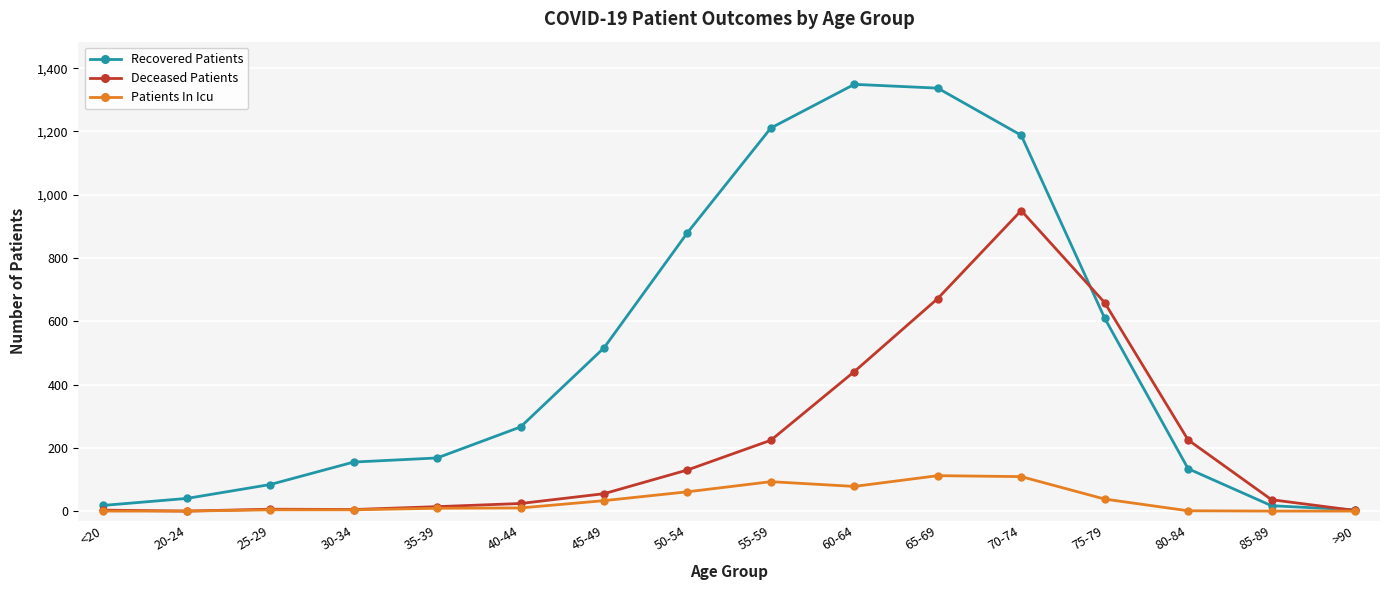

Which series has the widest spread of values?

Recovered Patients